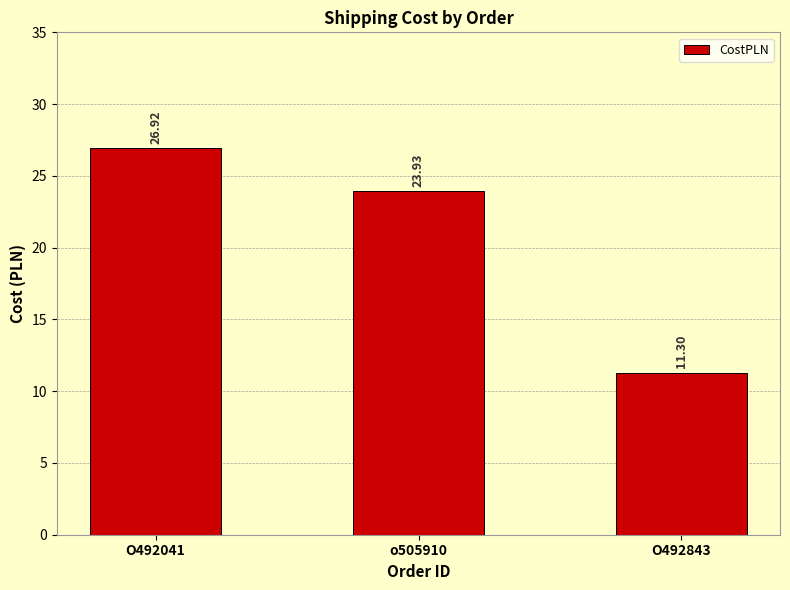

List the labels in order of value, smallest first.

O492843, o505910, O492041